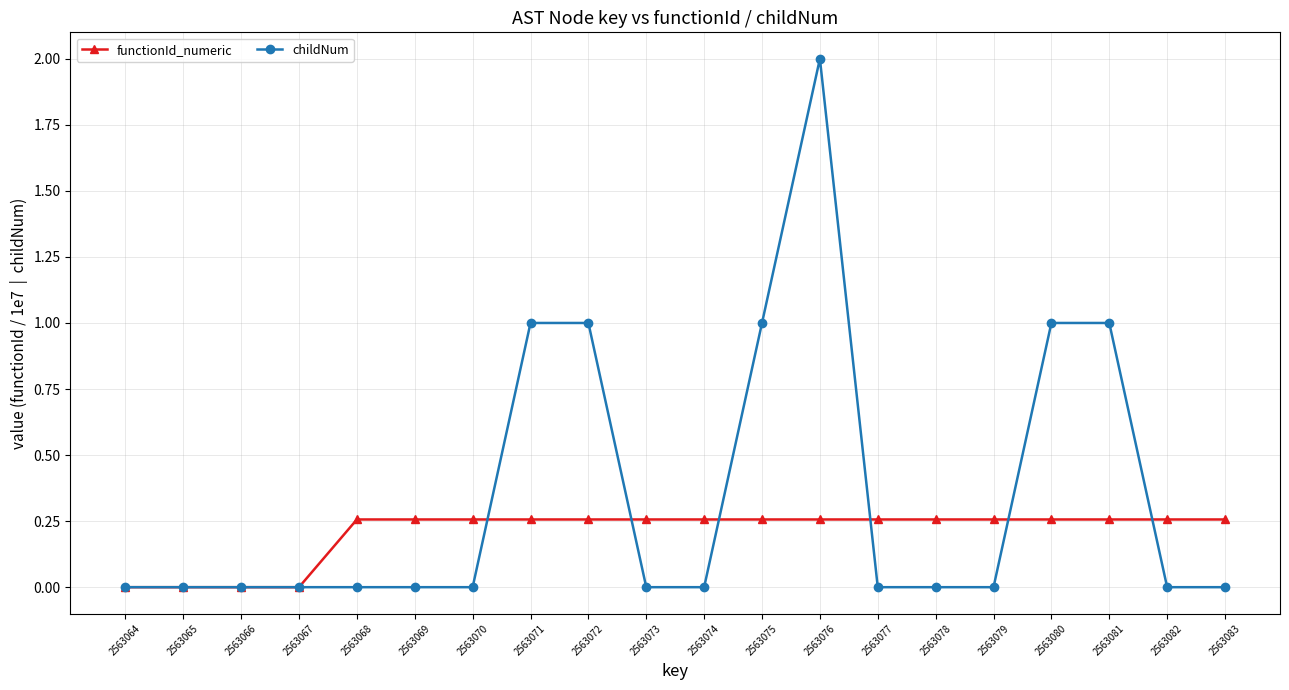

At which category is the sum across all series the highest?

2563076